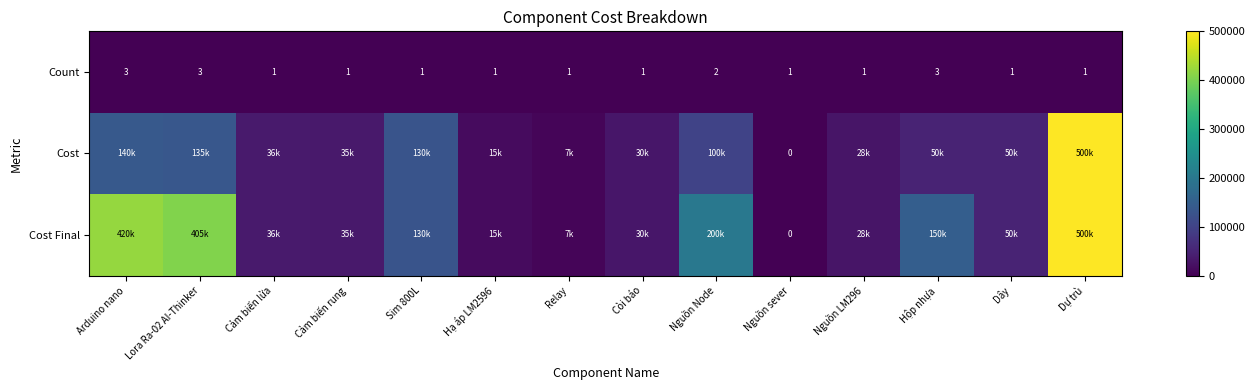

List the series in order of their peak value, lowest first.

Count, Cost, Cost Final